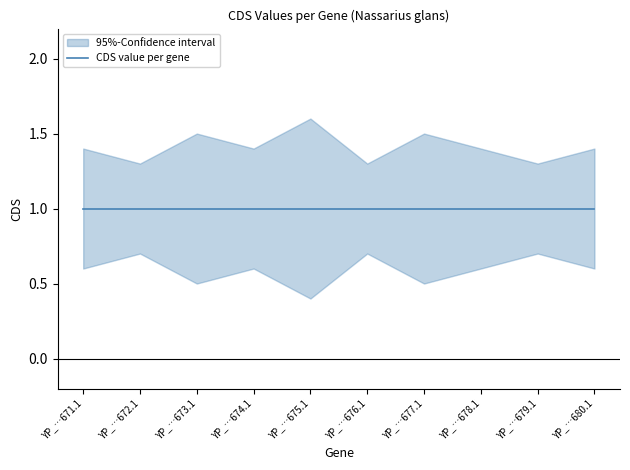

The CDS_lower series shows 0.2 at YP_009868671.1. True or false?

False